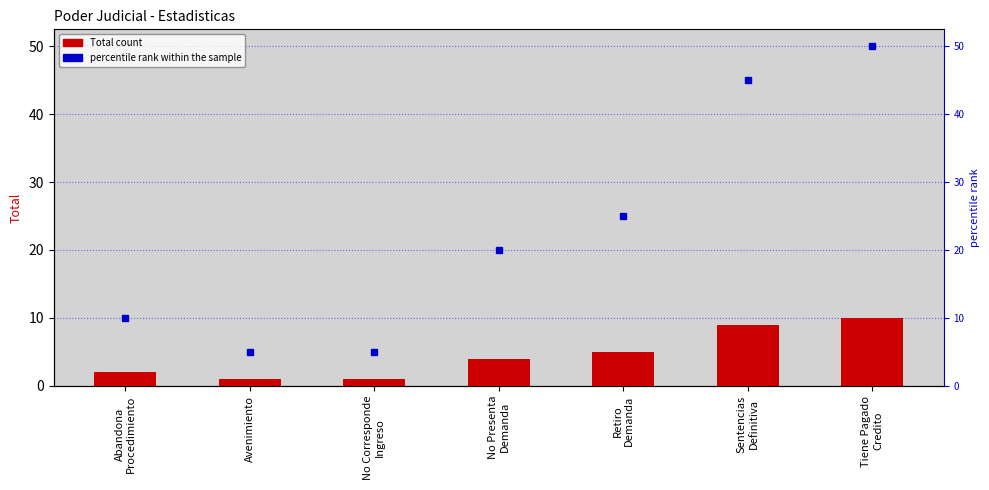

Which has a higher value, Abandona
Procedimiento or Sentencias
Definitiva?

Sentencias
Definitiva